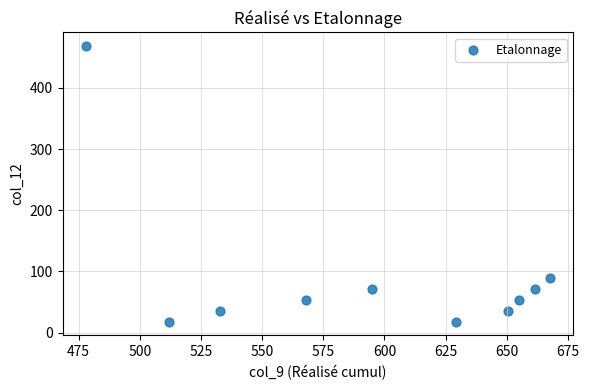

What is the average Y value?

92